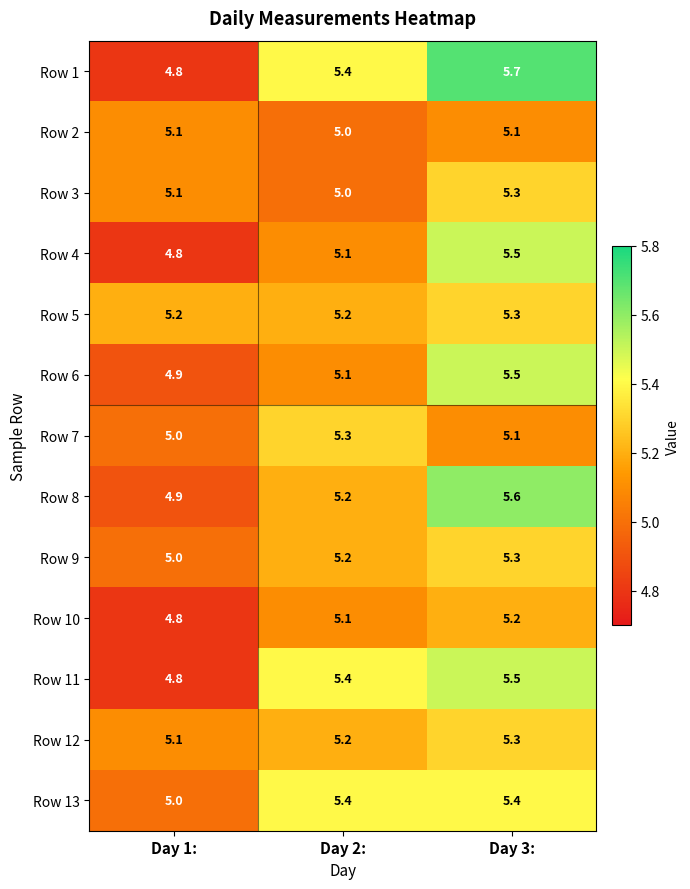

What is the difference between the Row 1 values at Day 1: and Day 3:?

0.9